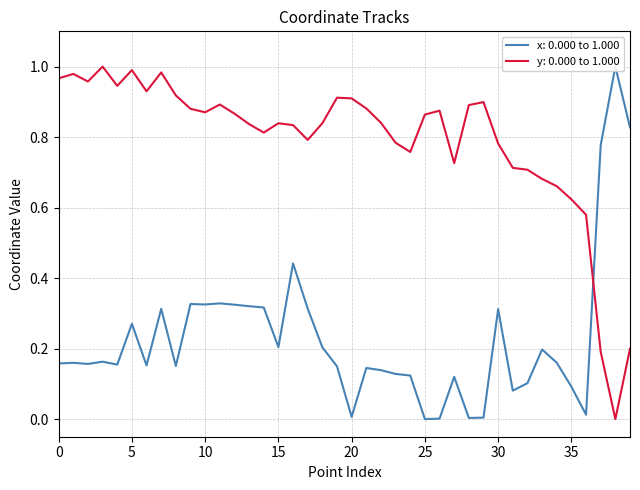

What is the total value across all series at 9?

1.2